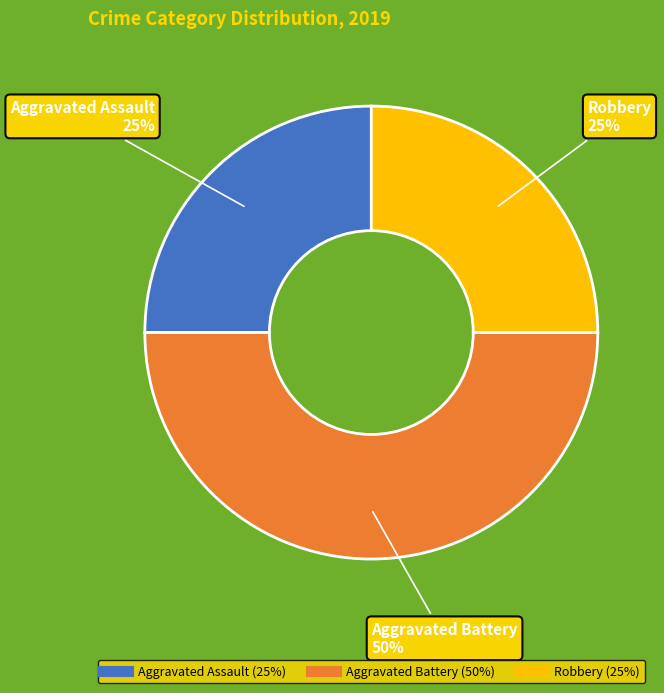

Do Robbery and Aggravated Battery together represent more than half of the pie?

Yes